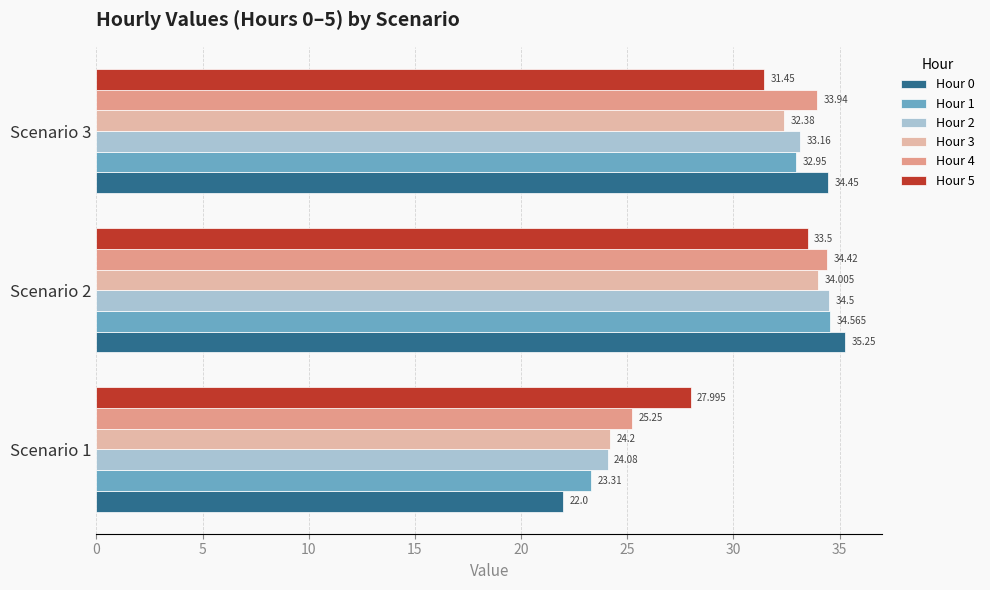

What is the sum of all Hour 2 values?

91.7